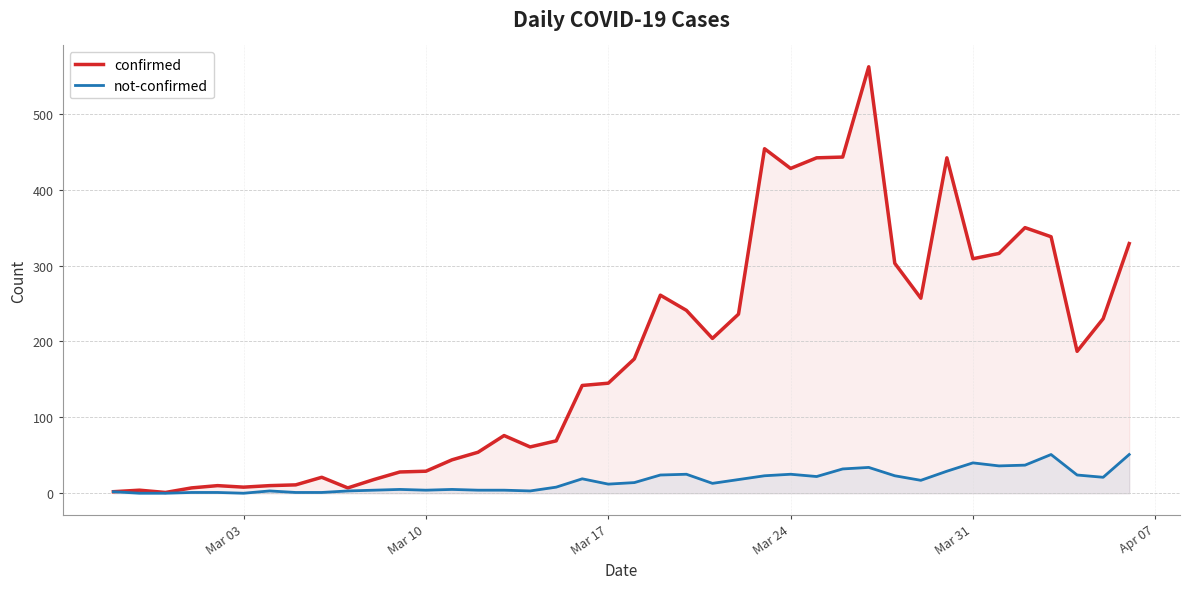

List the series in order of their peak value, highest first.

confirmed, not-confirmed